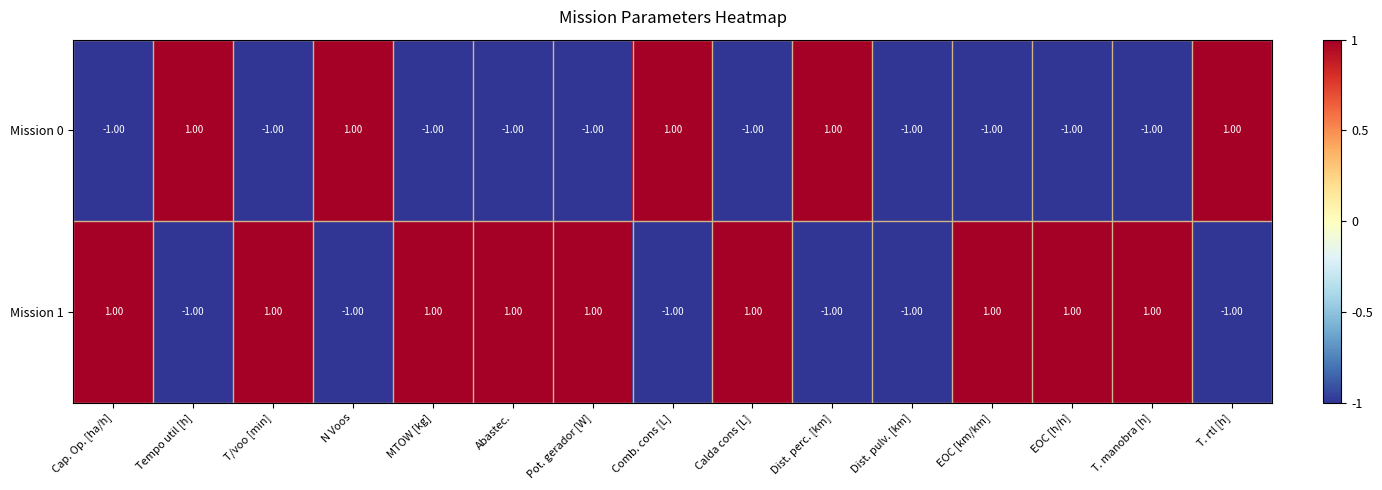

Is the value of Mission 1 at Cap. Op. [ha/h] greater than the value of Mission 0 at EOC [h/h]?

Yes